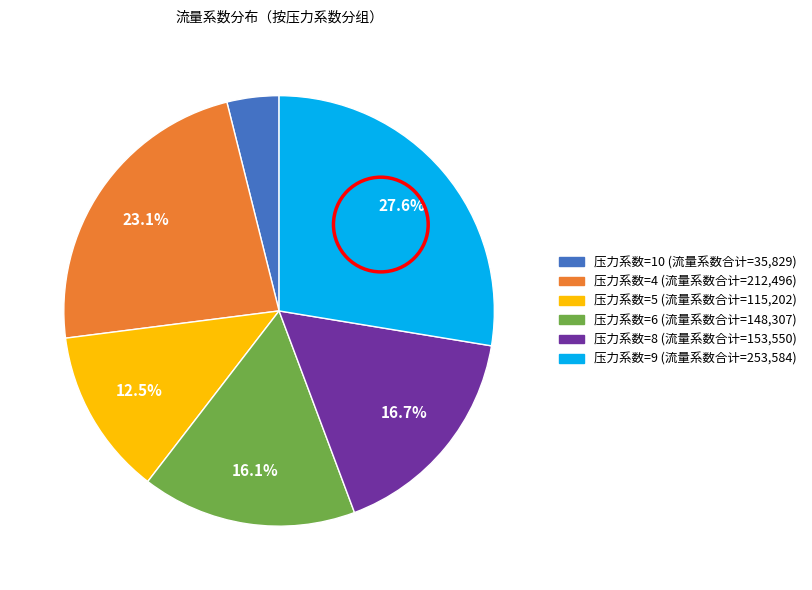

Does any single category account for the majority?

No